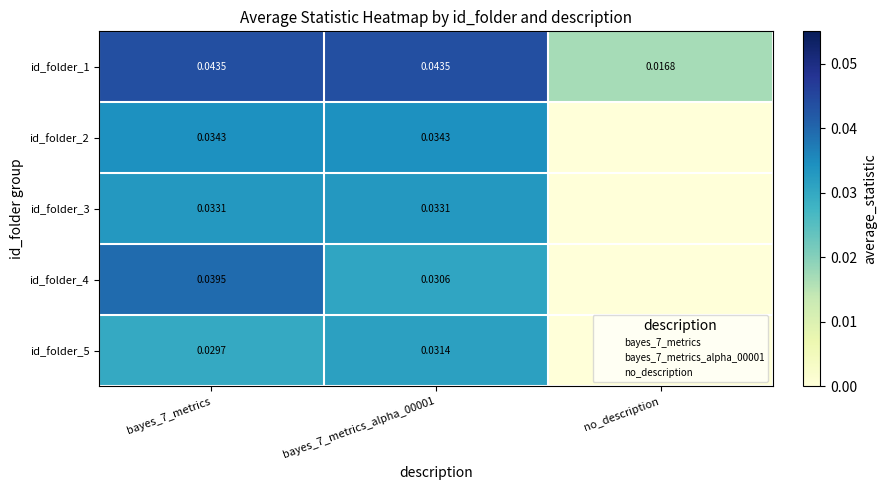

List the labels in order of id_folder_5 value, largest first.

bayes_7_metrics_alpha_00001, bayes_7_metrics, no_description